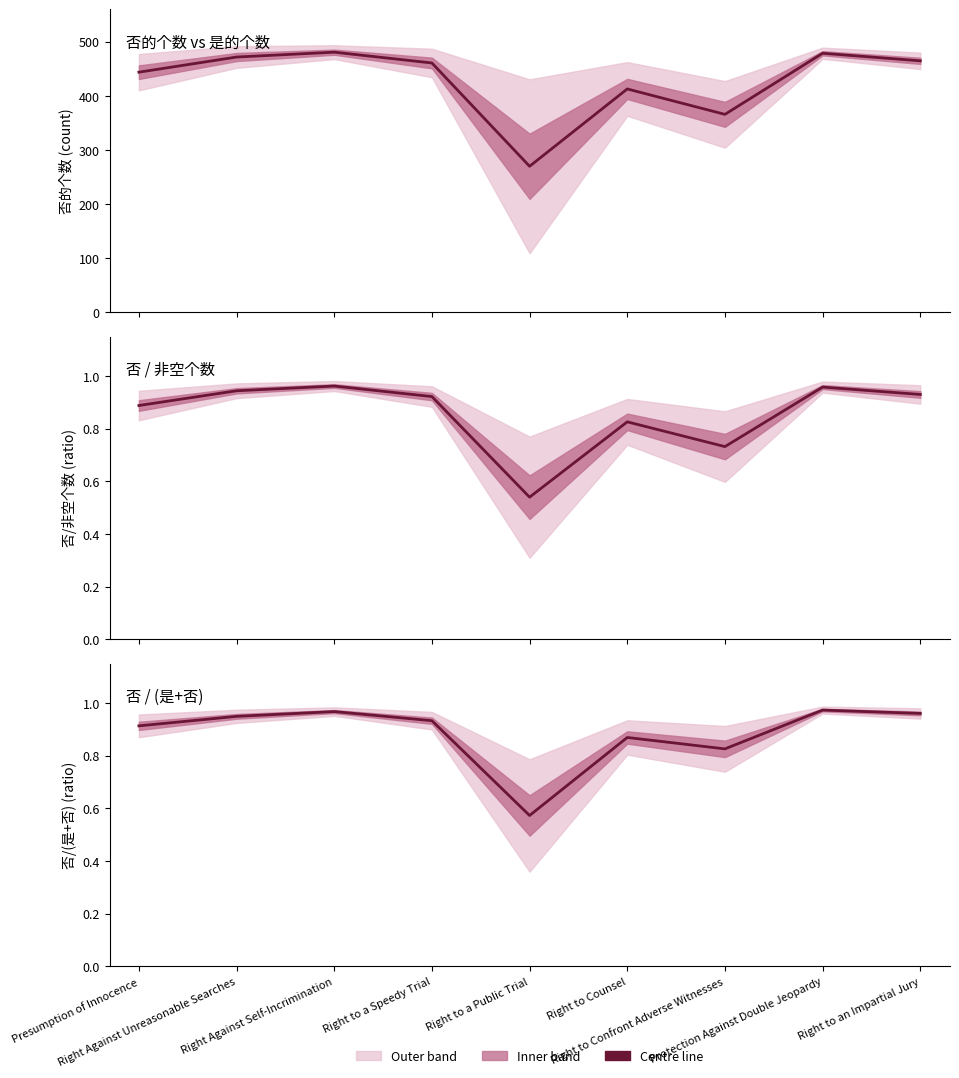

Is the value of 否的个数 at Right to an Impartial Jury greater than the value of 否/非空个数 at Right to Confront Adverse Witnesses?

Yes